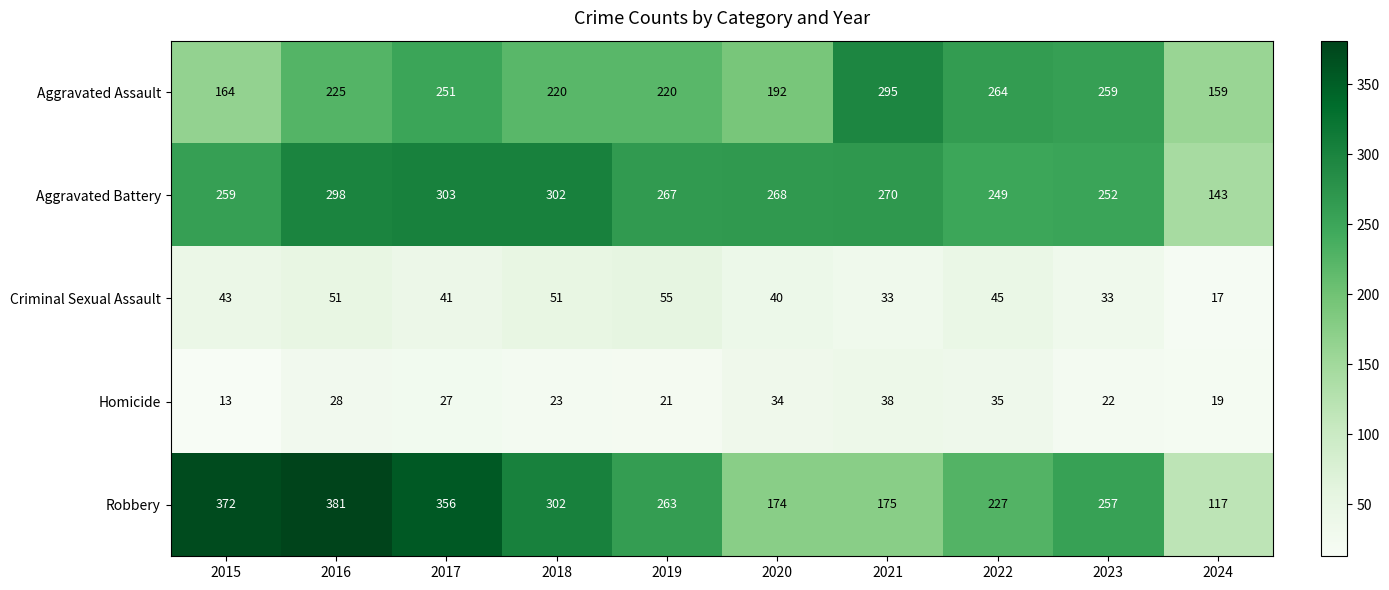

The Homicide series shows 27 at 2017. True or false?

True